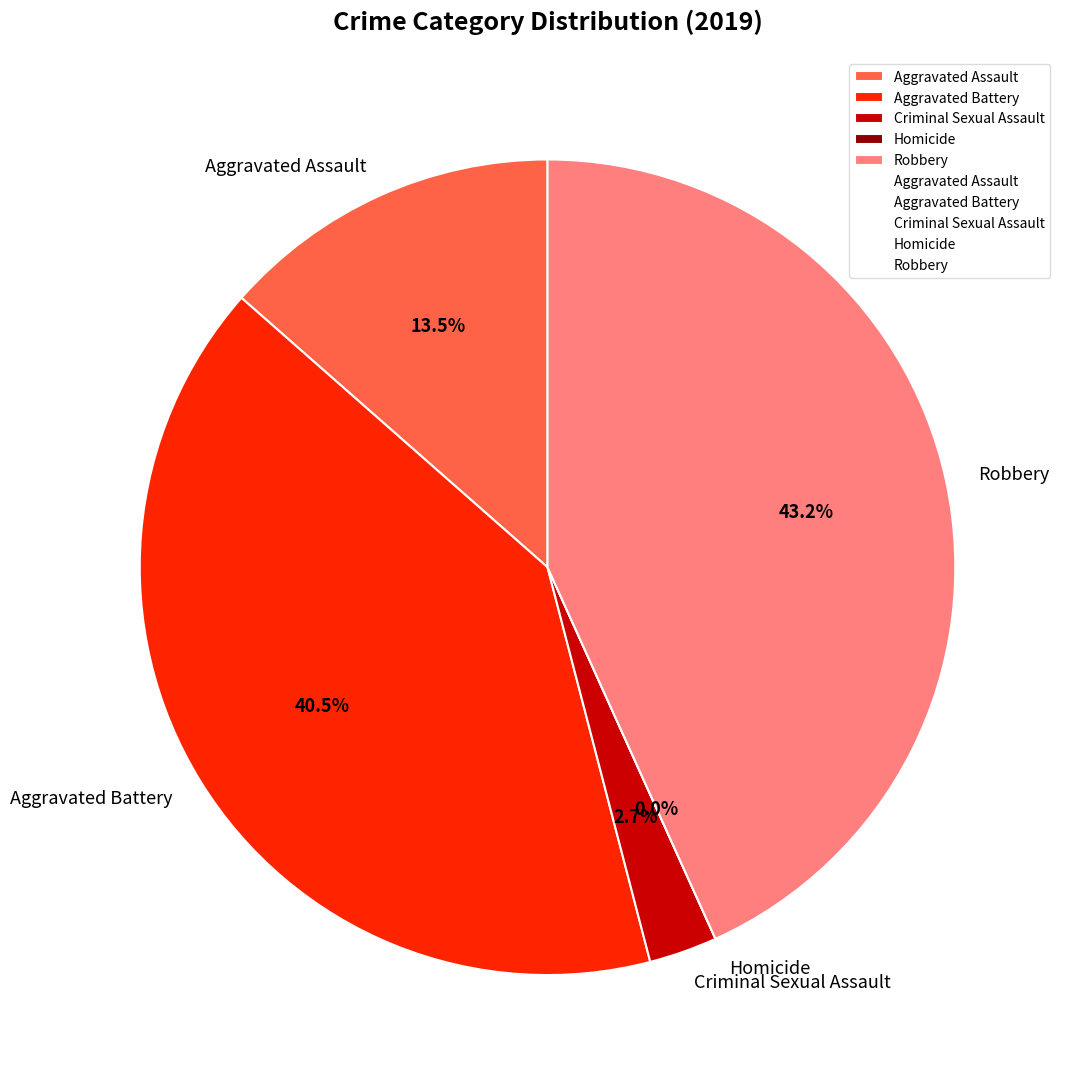

What is the change in value from Homicide to Robbery?

+16